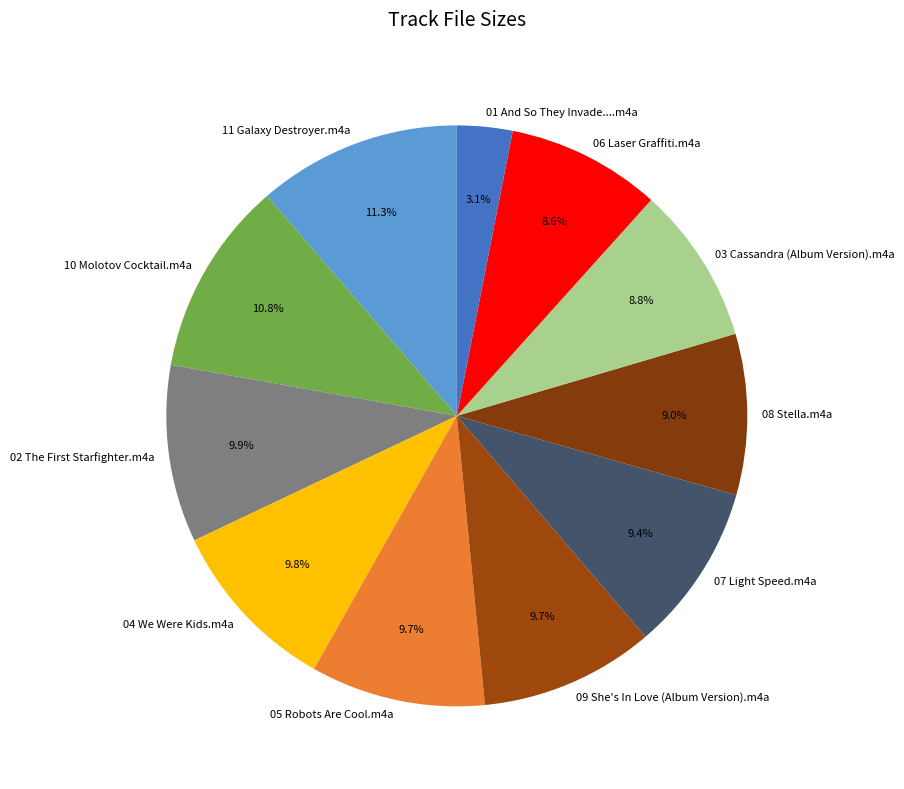

What is the smallest slice in the pie chart?

01 And So They Invade....m4a